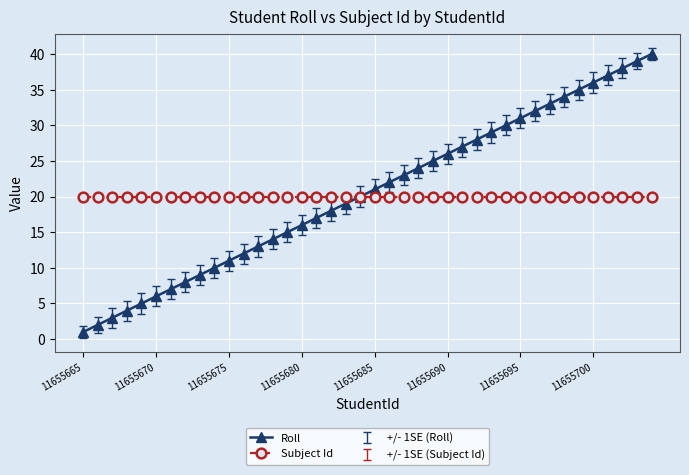

List the series in order of their peak value, highest first.

Roll, Subject Id